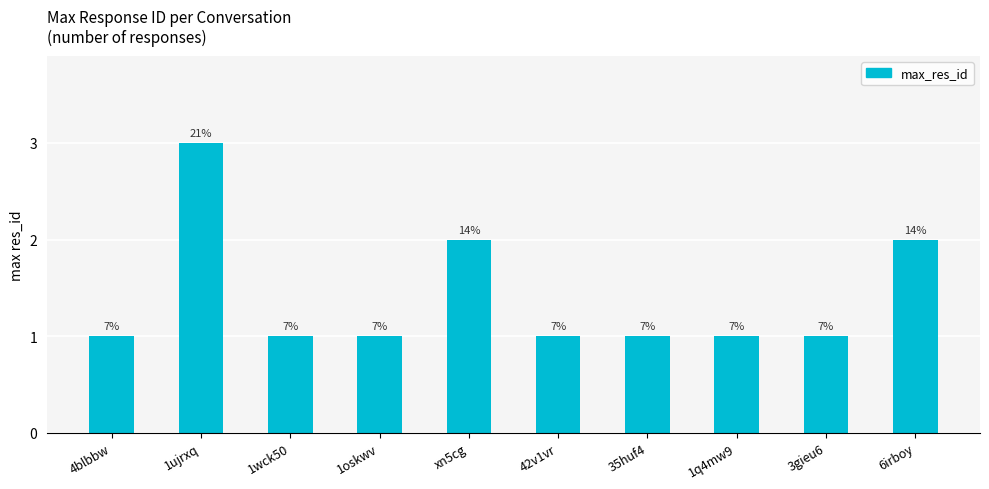

How many bars are there in total?

10